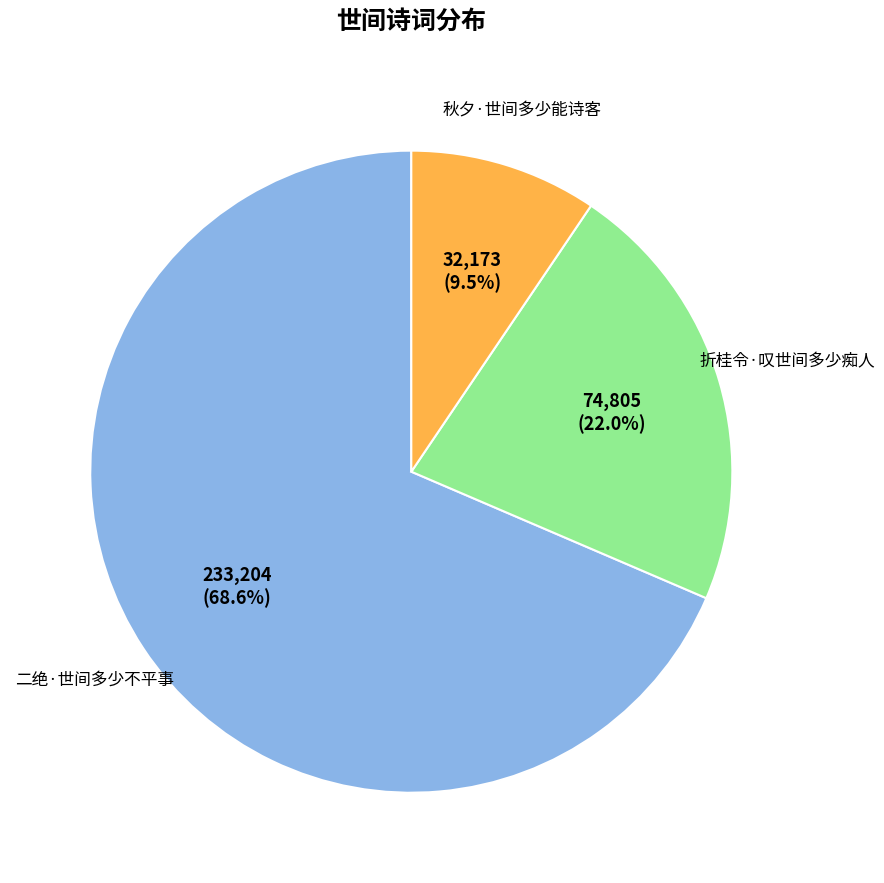

Is there any slice that represents more than half of the pie?

Yes